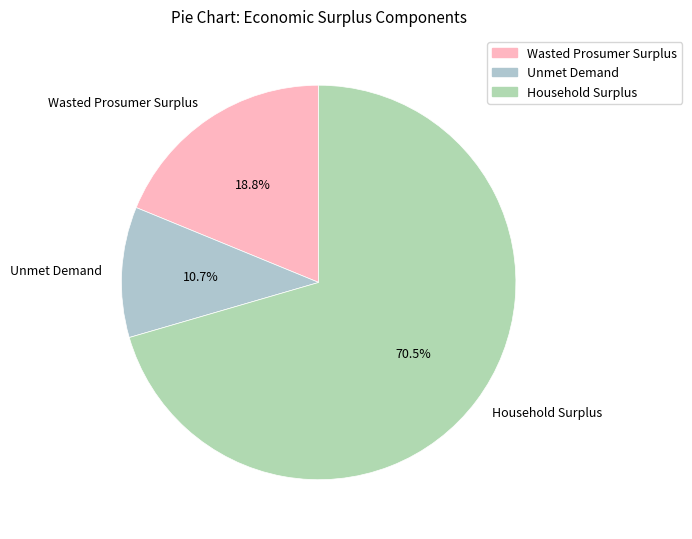

To the nearest percent, what percentage of the pie is Unmet Demand?

11%